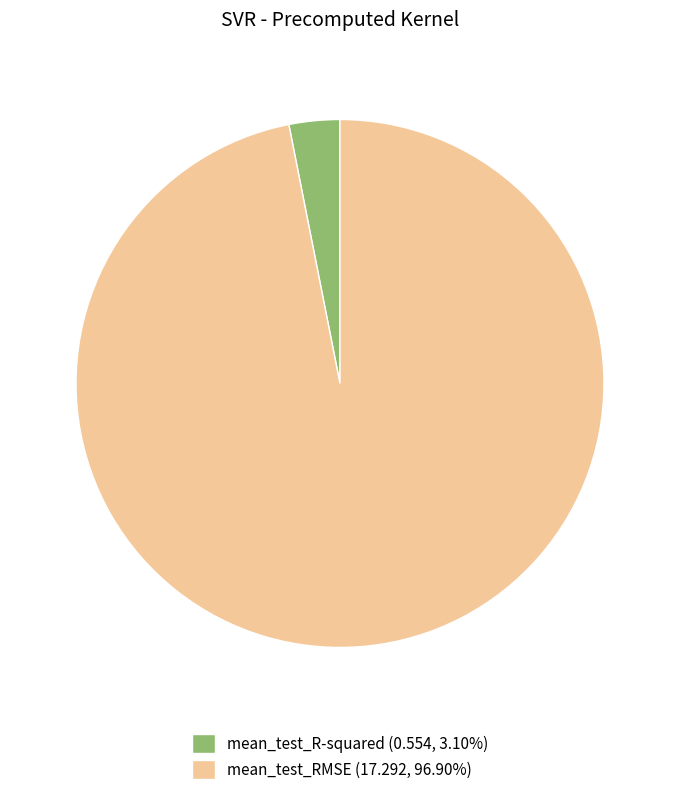

True or false: mean_test_R-squared accounts for 12% of the total.

False